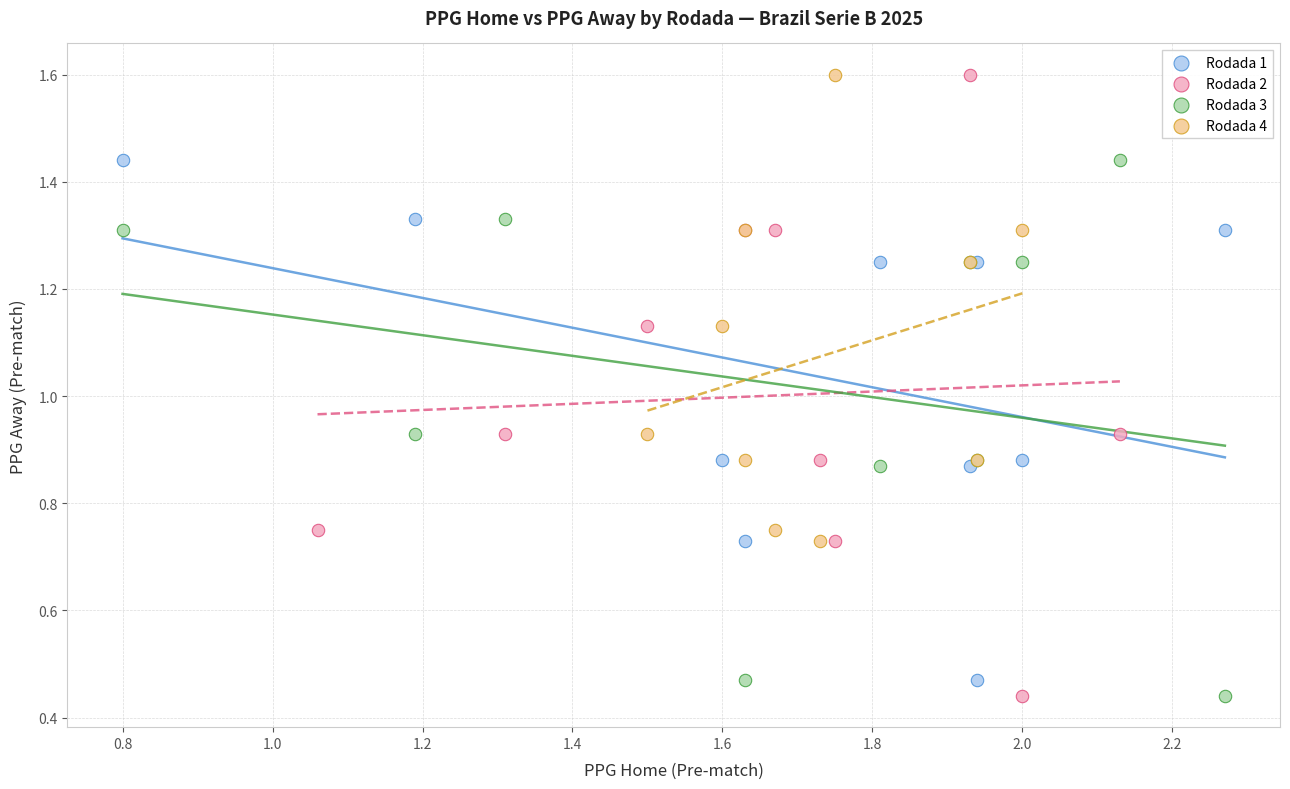

Which series has the widest spread of Y values?

Rodada 2